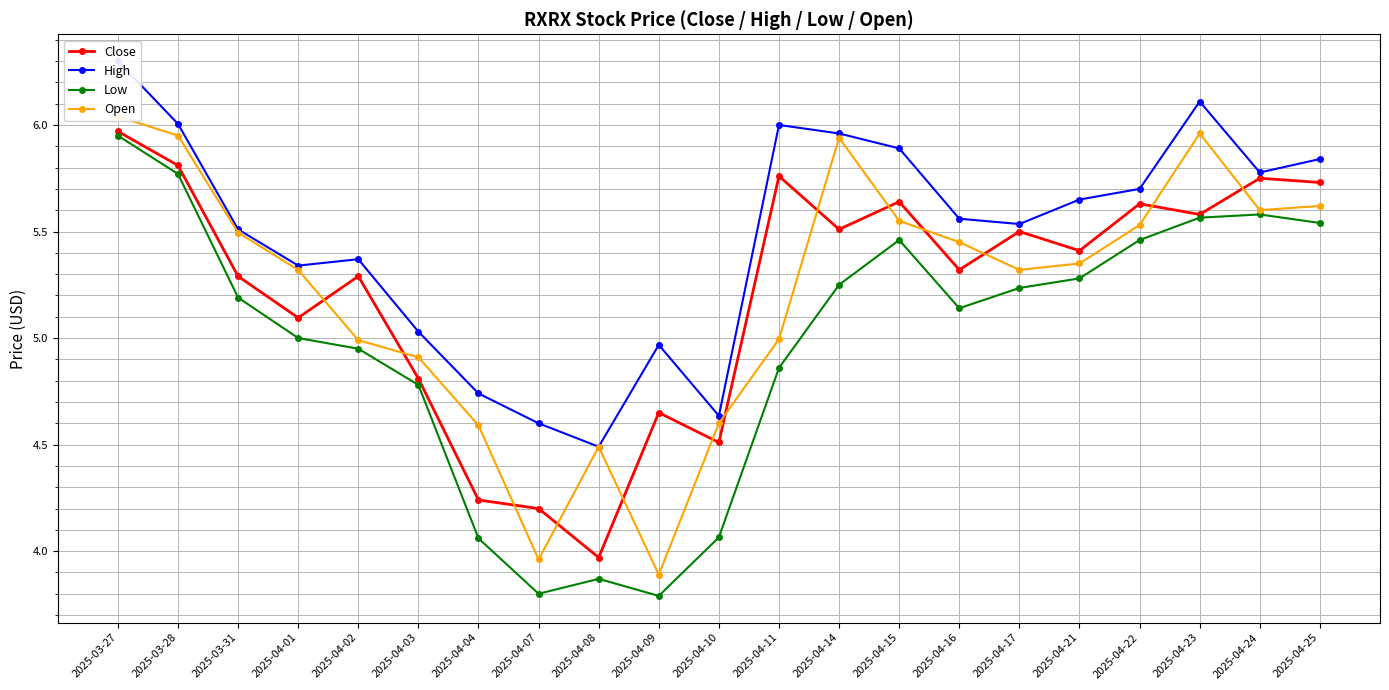

List the labels in order of High value, smallest first.

2025-04-08, 2025-04-07, 2025-04-10, 2025-04-04, 2025-04-09, 2025-04-03, 2025-04-01, 2025-04-02, 2025-03-31, 2025-04-17, 2025-04-16, 2025-04-21, 2025-04-22, 2025-04-24, 2025-04-25, 2025-04-15, 2025-04-14, 2025-04-11, 2025-03-28, 2025-04-23, 2025-03-27